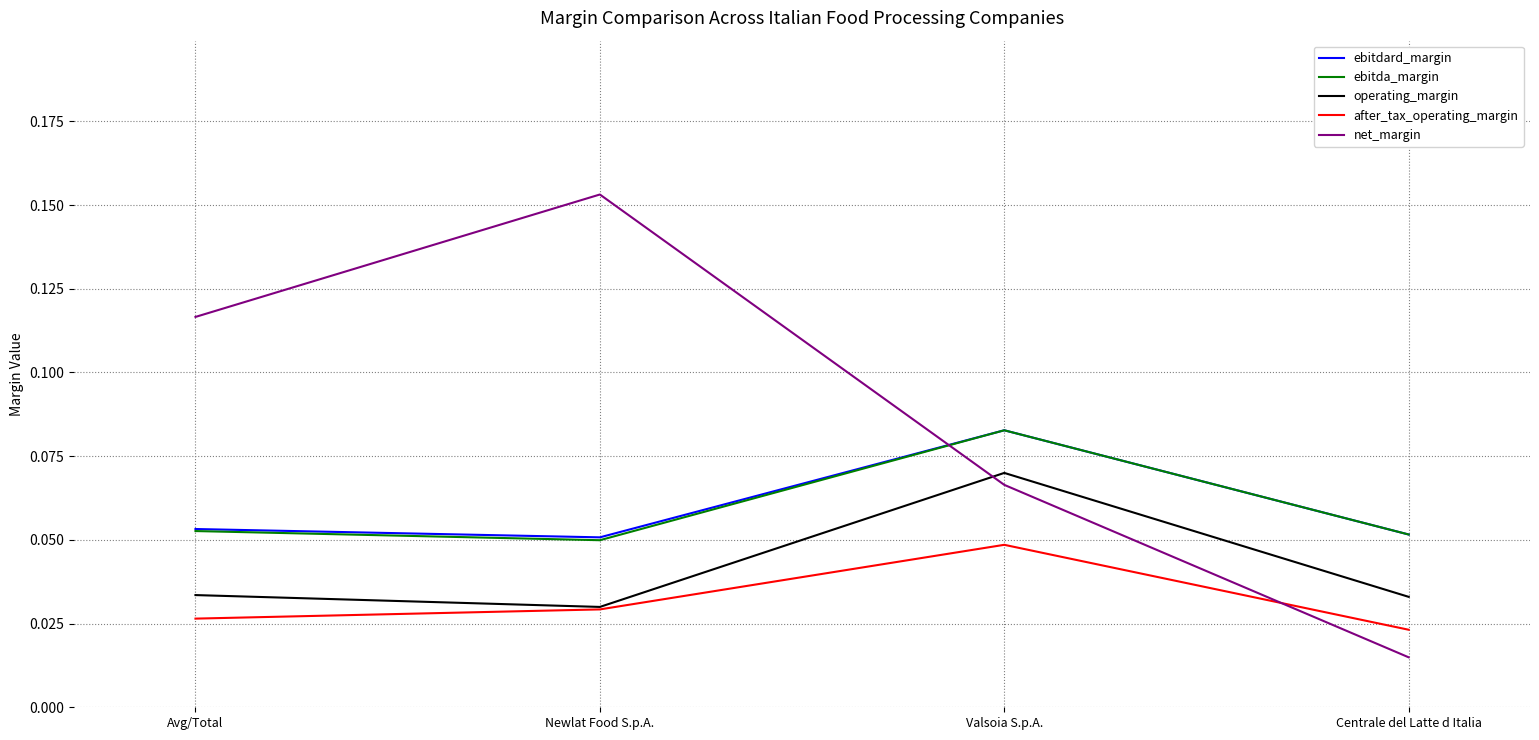

Is the value of ebitdard_margin at Centrale del Latte d Italia greater than the value of net_margin at Valsoia S.p.A.?

No